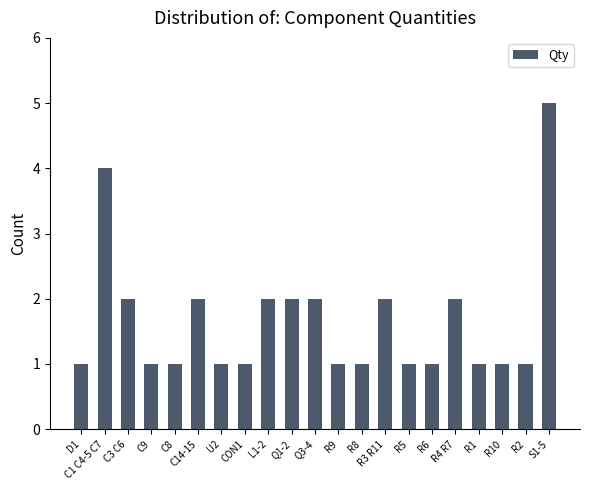

Are the bars grouped side by side (vs. stacked)?

No